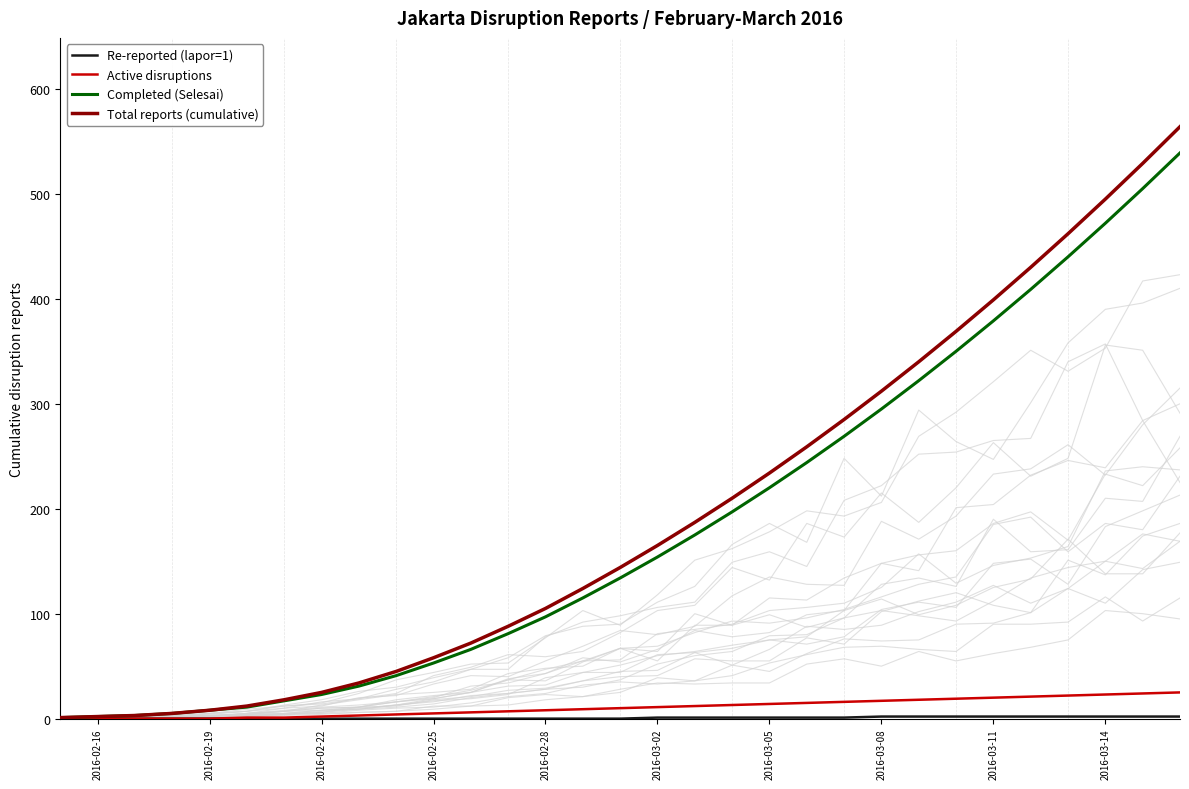

How many Re-reported (lapor=1) values are between 0 and 2?

31